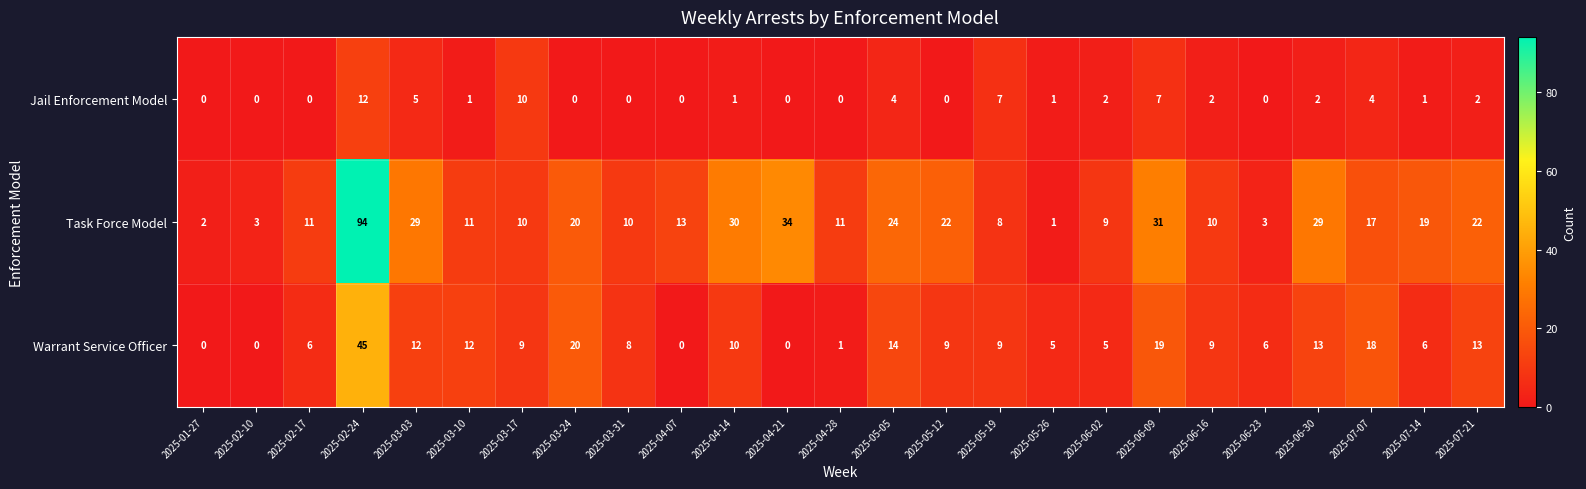

Which series has the widest spread of values?

Task Force Model